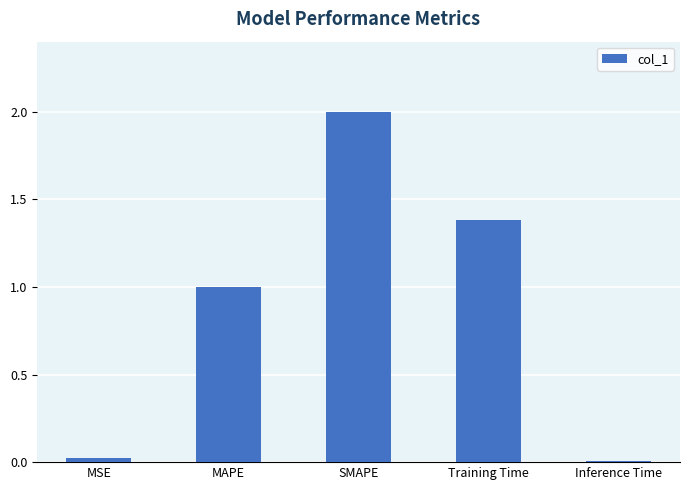

The chart shows a value of 0.0 at Inference Time. True or false?

True